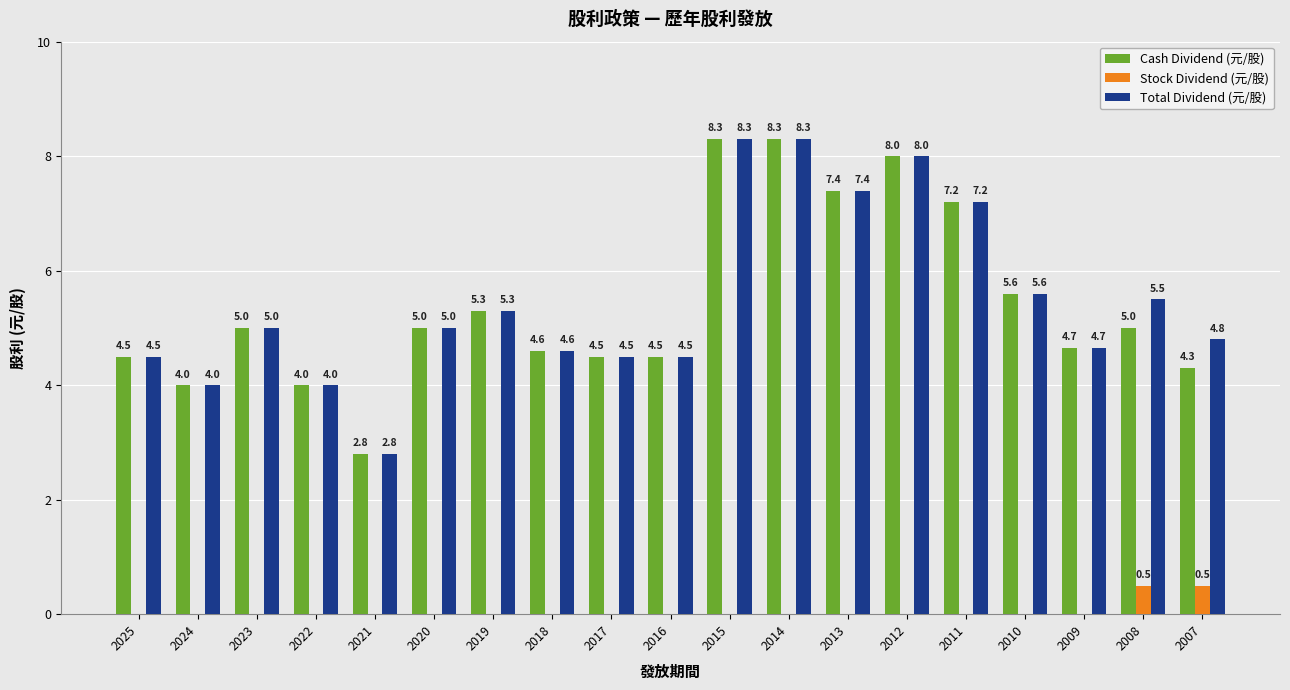

What is the total value across all series at 2010?

11.2